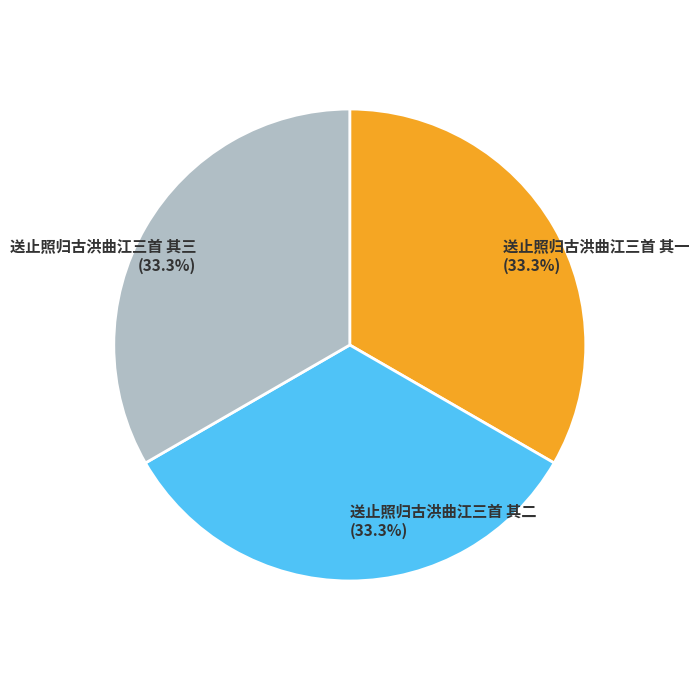

What portion of the pie excludes 送止照归古洪曲江三首 其三?

66.7%